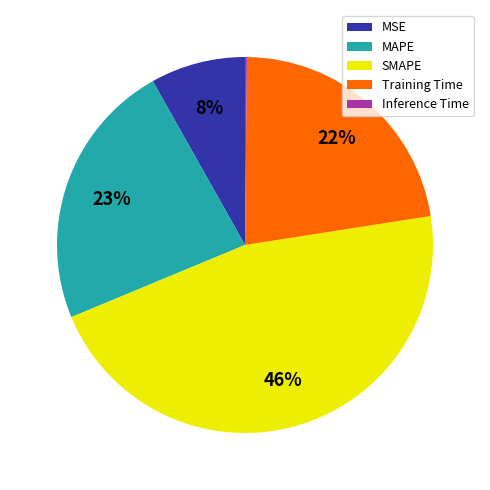

What is the ratio of the value at Training Time to the value at SMAPE?

0.5